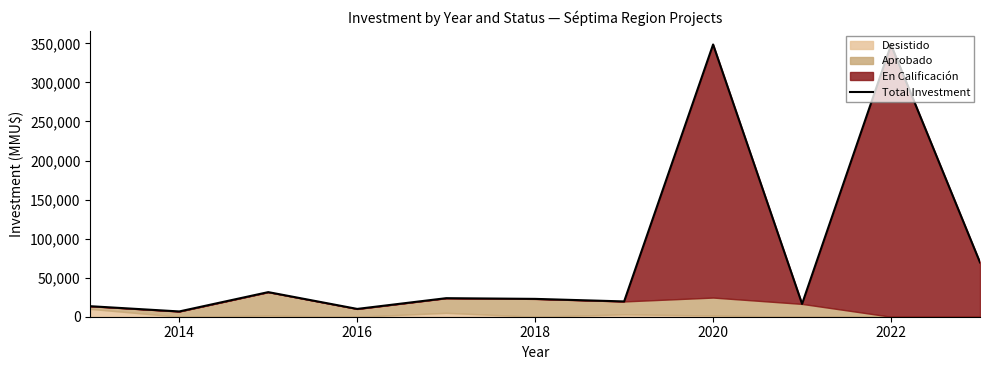

What is the average value?

82761